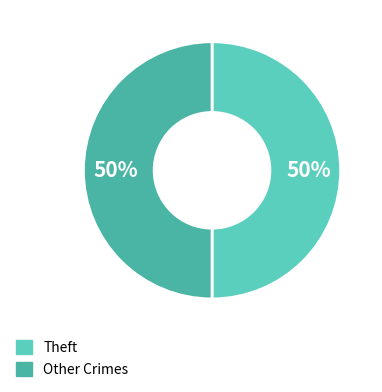

How many slices are in this pie chart?

2